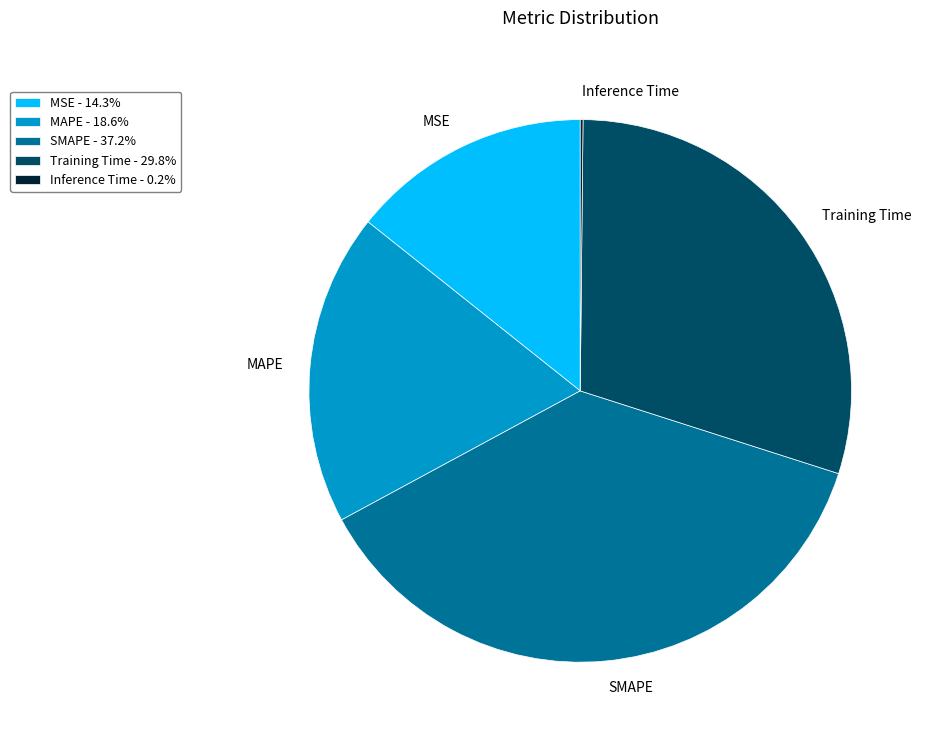

Between MAPE and MSE, which is larger?

MAPE